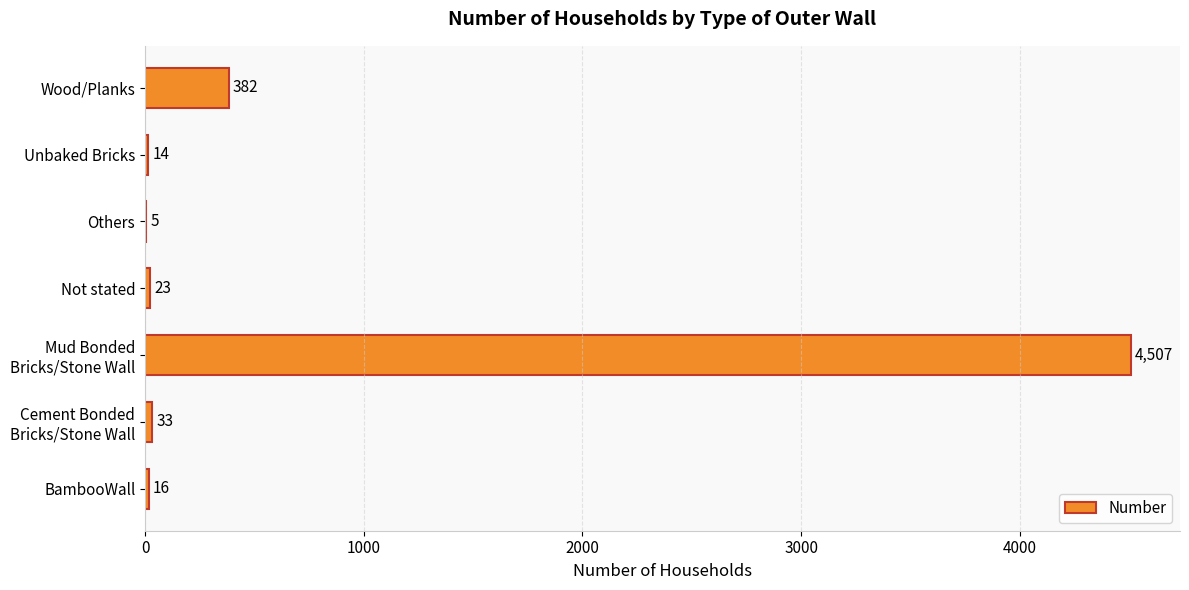

What is the sum of the values at Unbaked Bricks and Others?

19